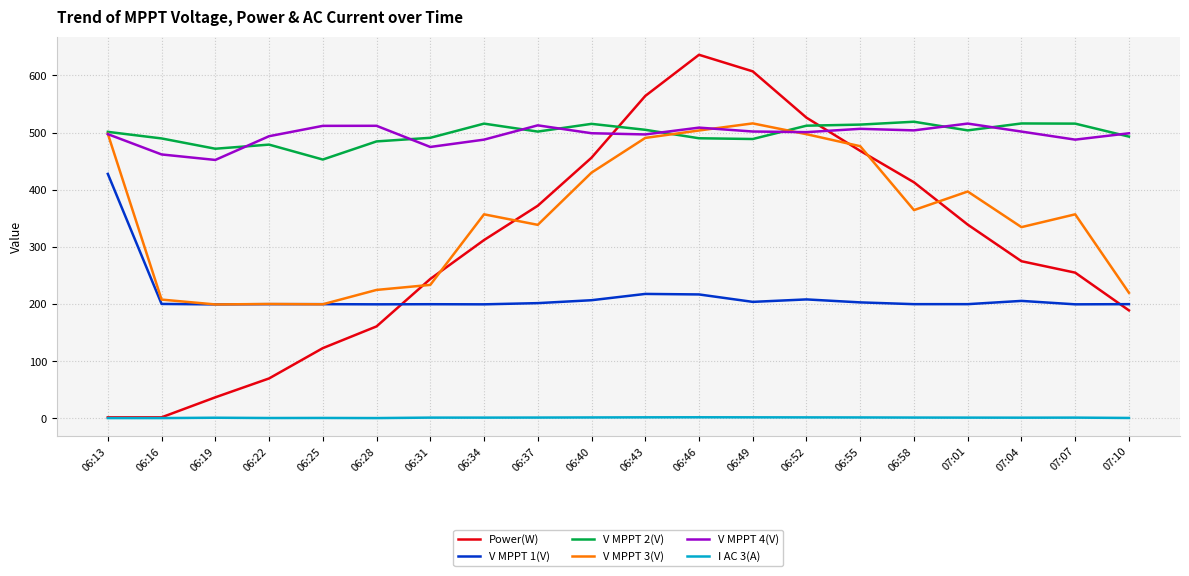

Is it true that V MPPT 1(V) equals 263.1 at 06:16?

False